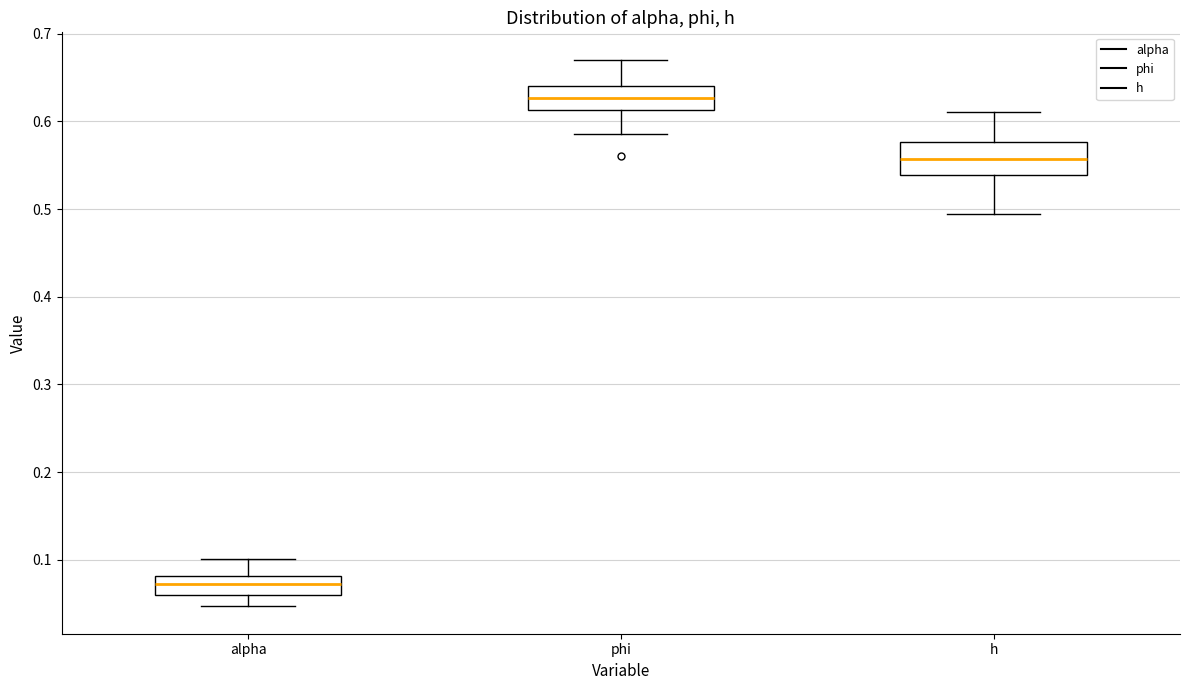

Reading left to right, transcribe this box plot: for each box, give where its median line is, the range the box spans, and where its two whiskers end, as read against the y-axis. The values are not printed on the chart, so give them approximately, as read against the axis.

alpha: median 0.07, box 0.06 to 0.08, whiskers 0.05 to 0.10
phi: median 0.63, box 0.61 to 0.64, whiskers 0.59 to 0.67
h: median 0.56, box 0.54 to 0.58, whiskers 0.49 to 0.61